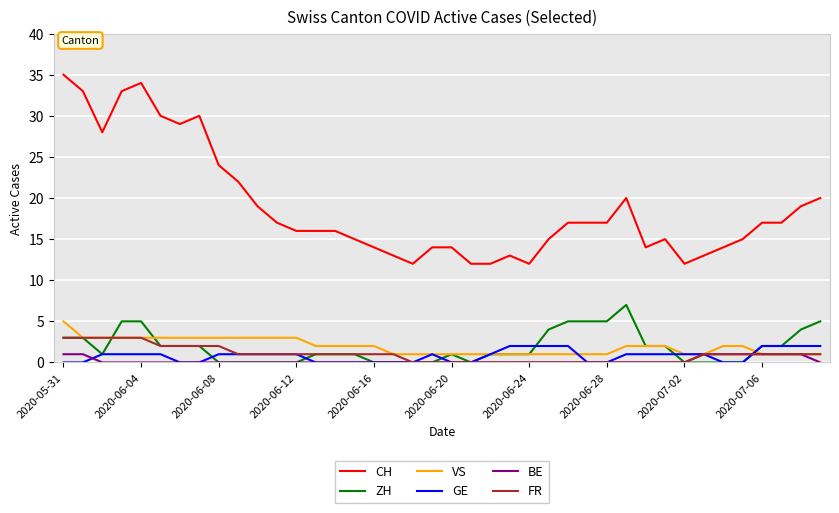

Which series has the largest range (max minus min)?

CH